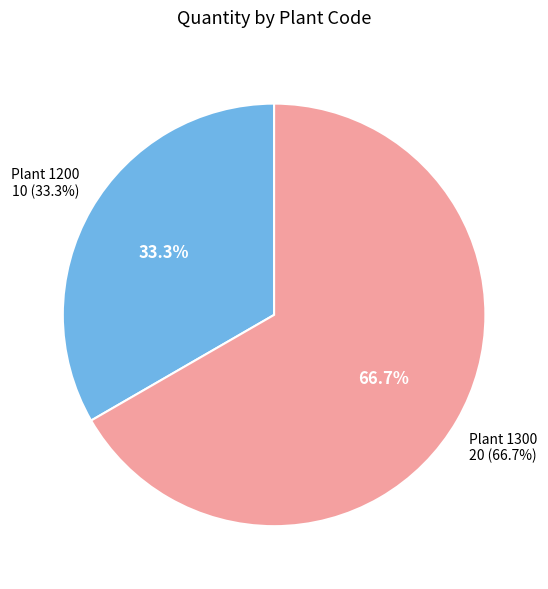

What percentage is the 1200 slice, to the nearest percent?

33%